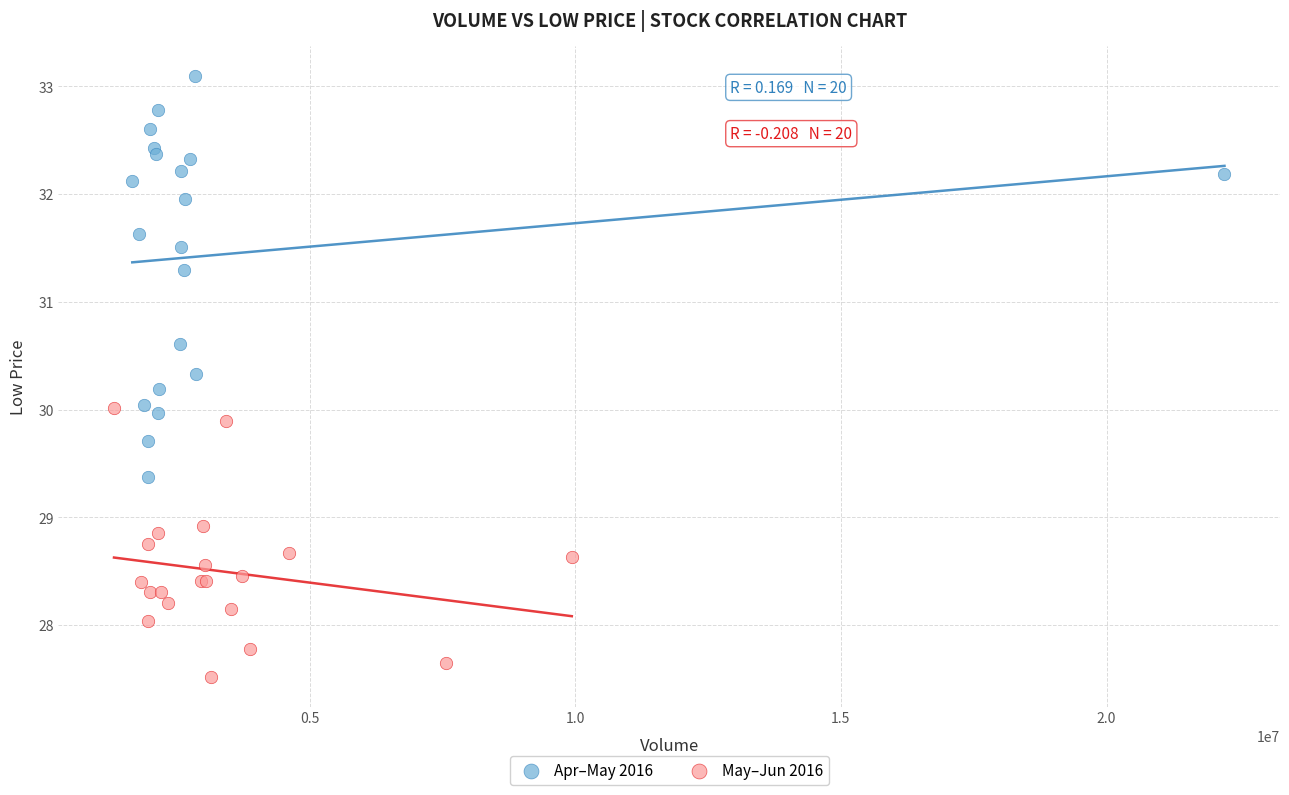

Which series reaches the minimum Y coordinate?

May–Jun 2016